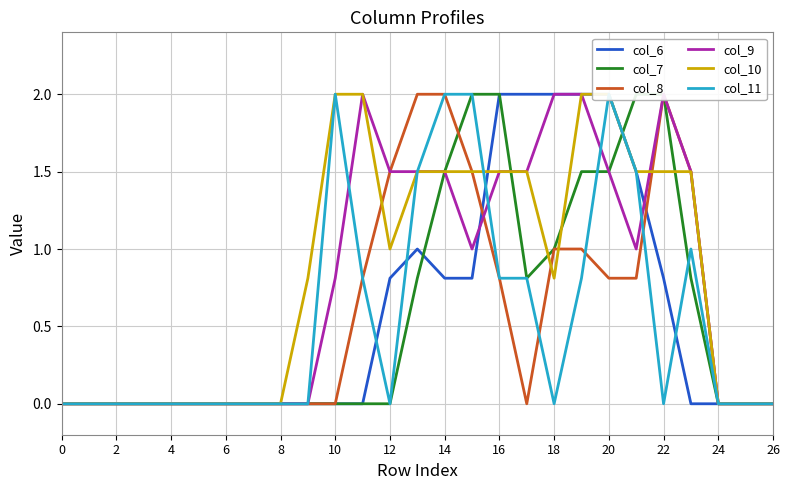

In col_7, how many points are lower than both neighbors (excluding endpoints)?

1